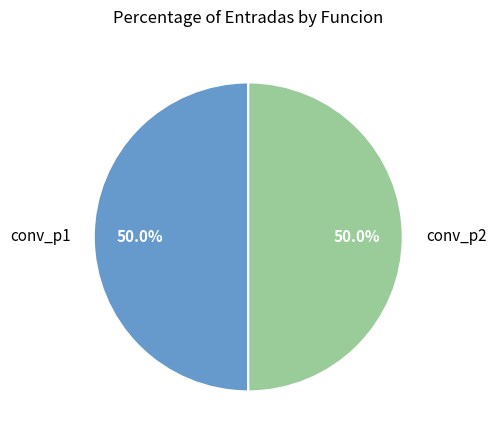

Approximately how many times larger is the value at conv_p1 compared to conv_p2?

1.0